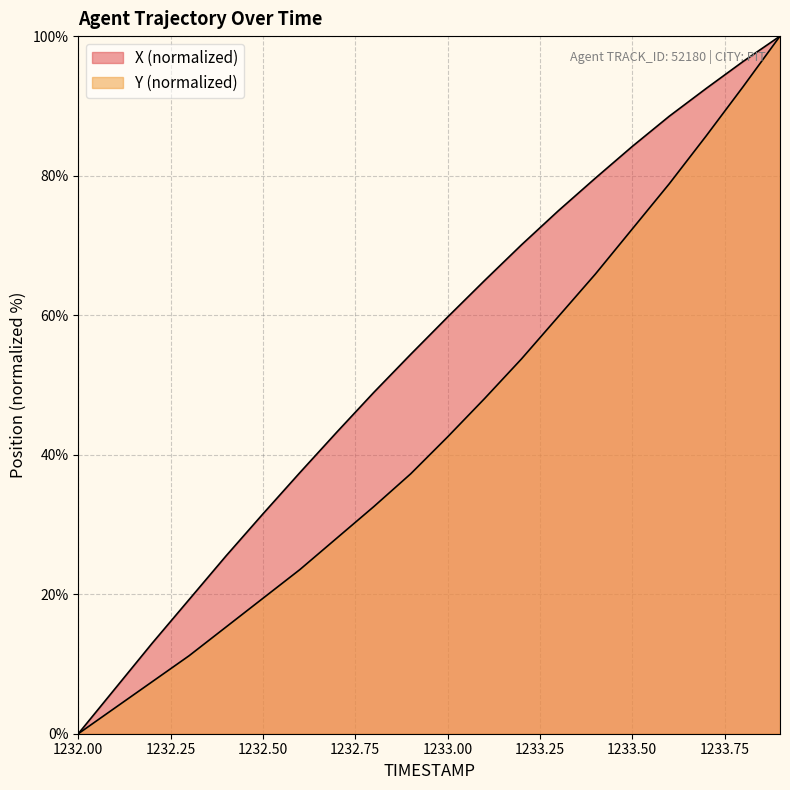

How many values in the X series exceed 59?

10